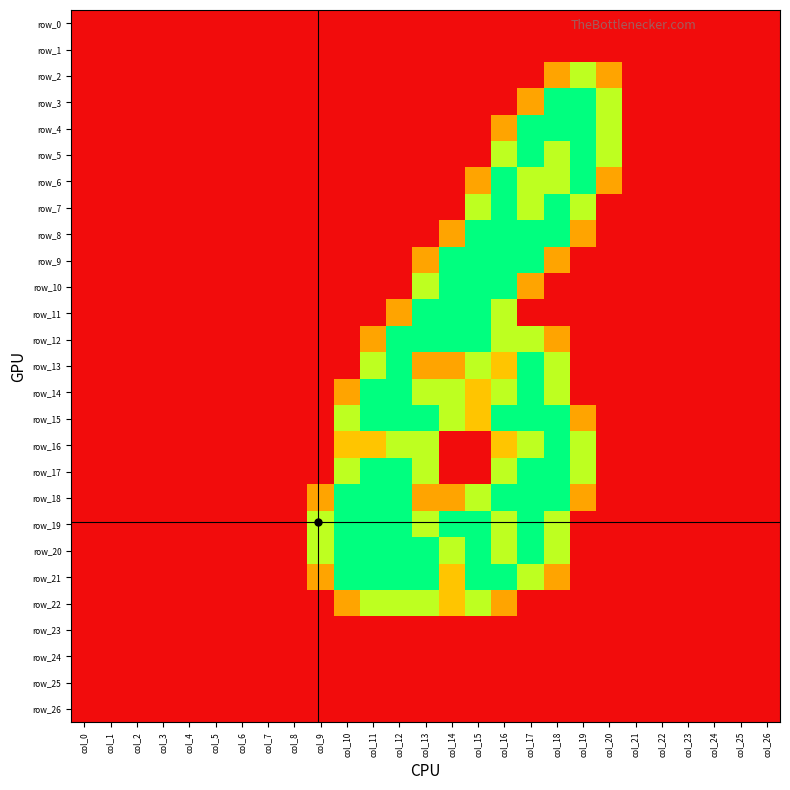

At which label does row_2 reach its minimum?

col_0